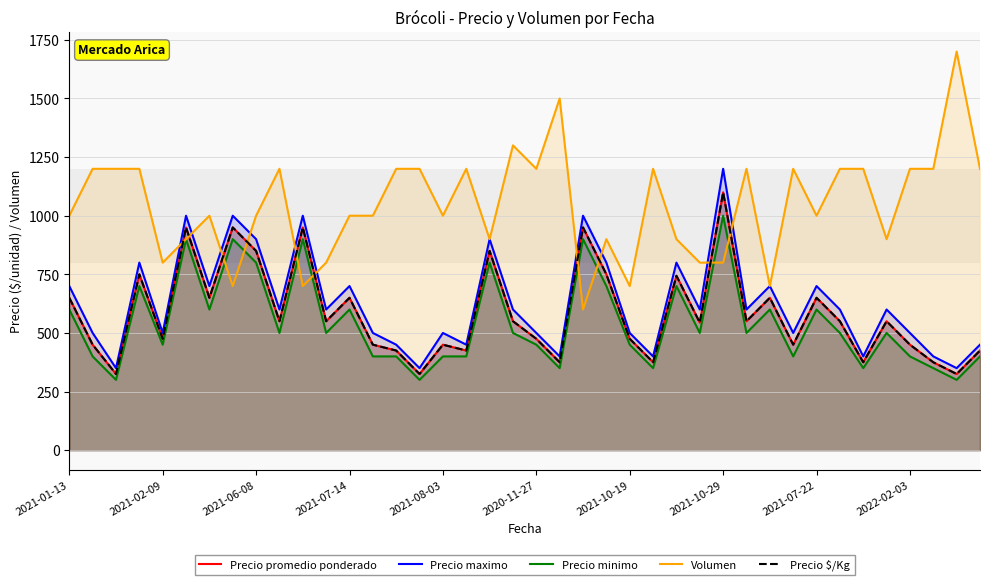

List the series in order of their peak value, highest first.

Volumen, Precio maximo, Precio promedio ponderado, Precio $/Kg, Precio minimo